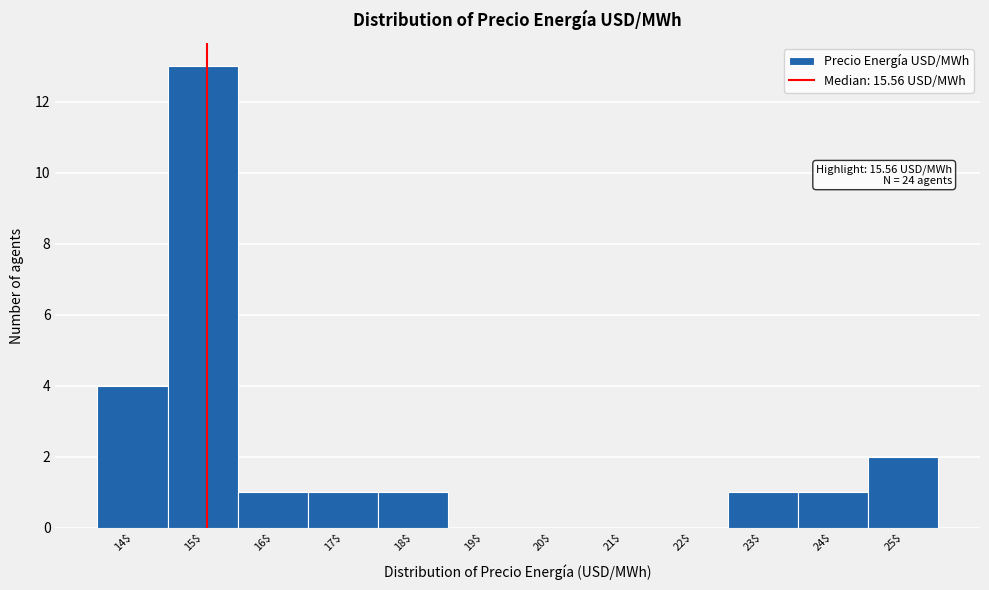

At which label is the value closest to 6?

14$